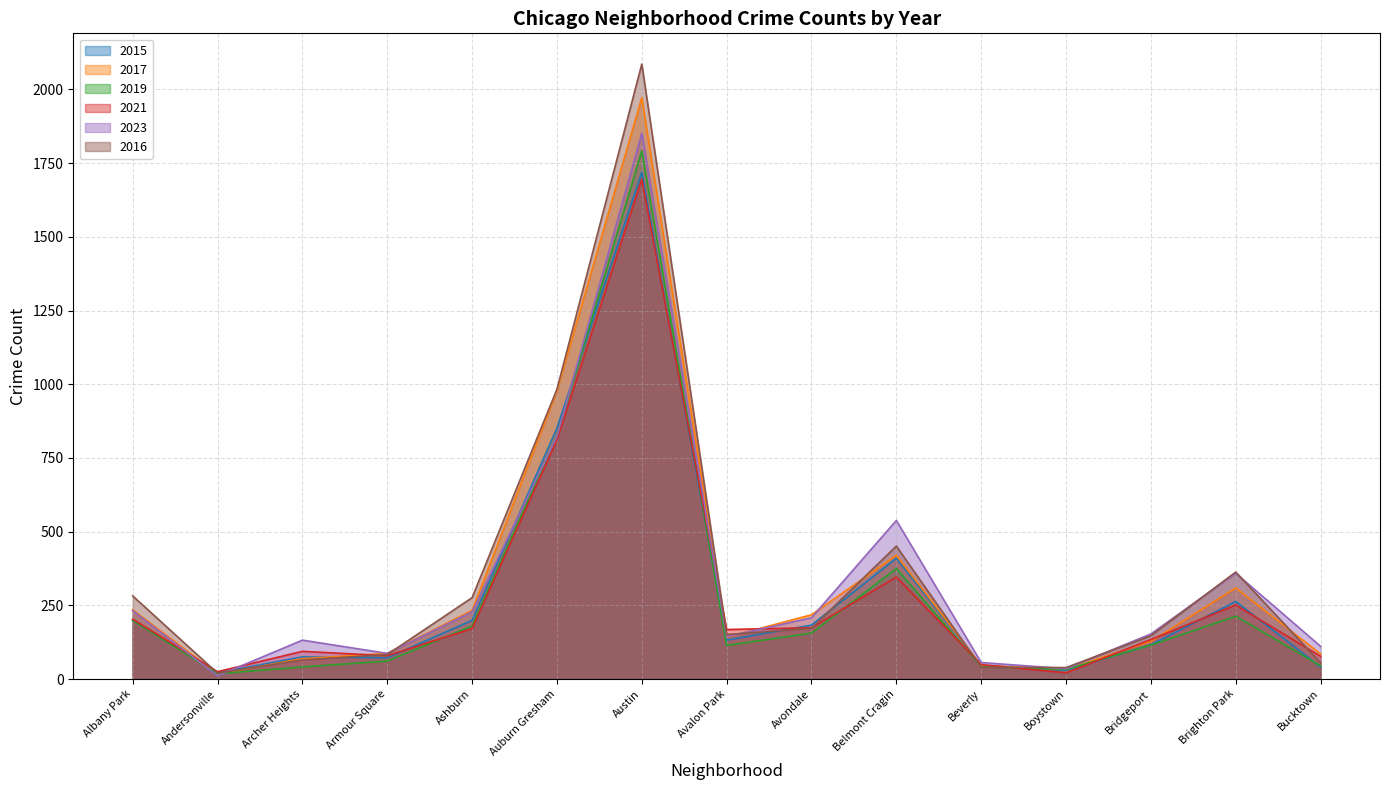

Which series changed the most between Auburn Gresham and Belmont Cragin?

2017